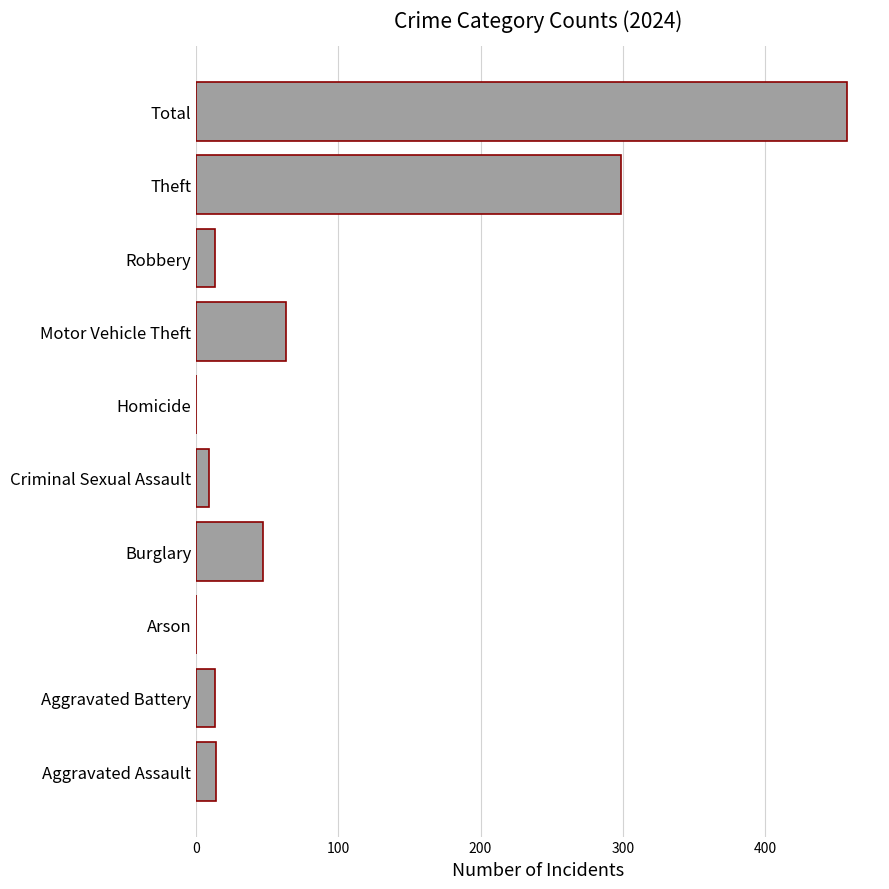

The value at Theft is 299. True or false?

True